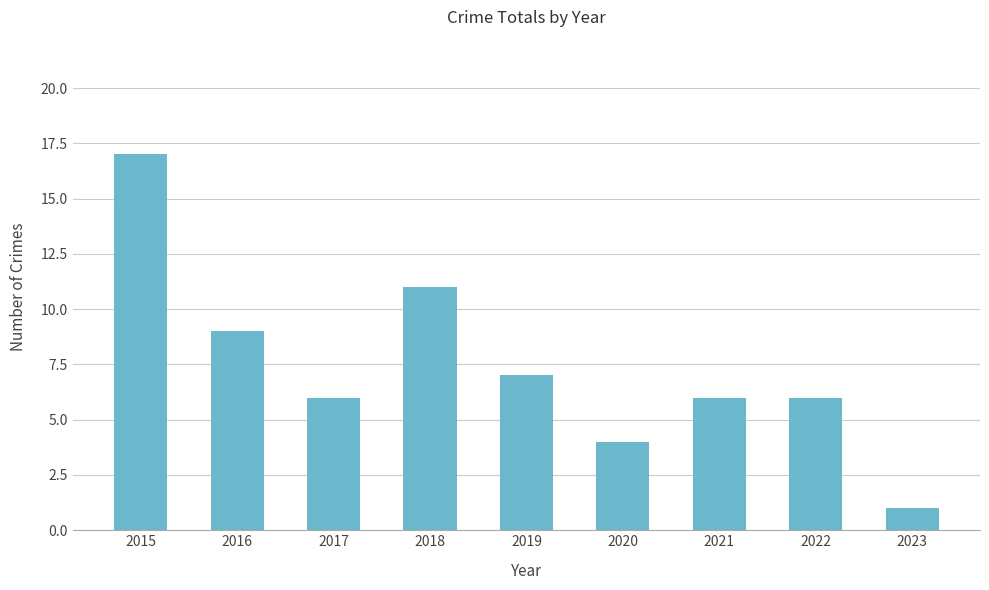

Reading left to right, list all the values displayed in this chart.

2015=17	2016=9	2017=6	2018=11	2019=7	2020=4	2021=6	2022=6	2023=1